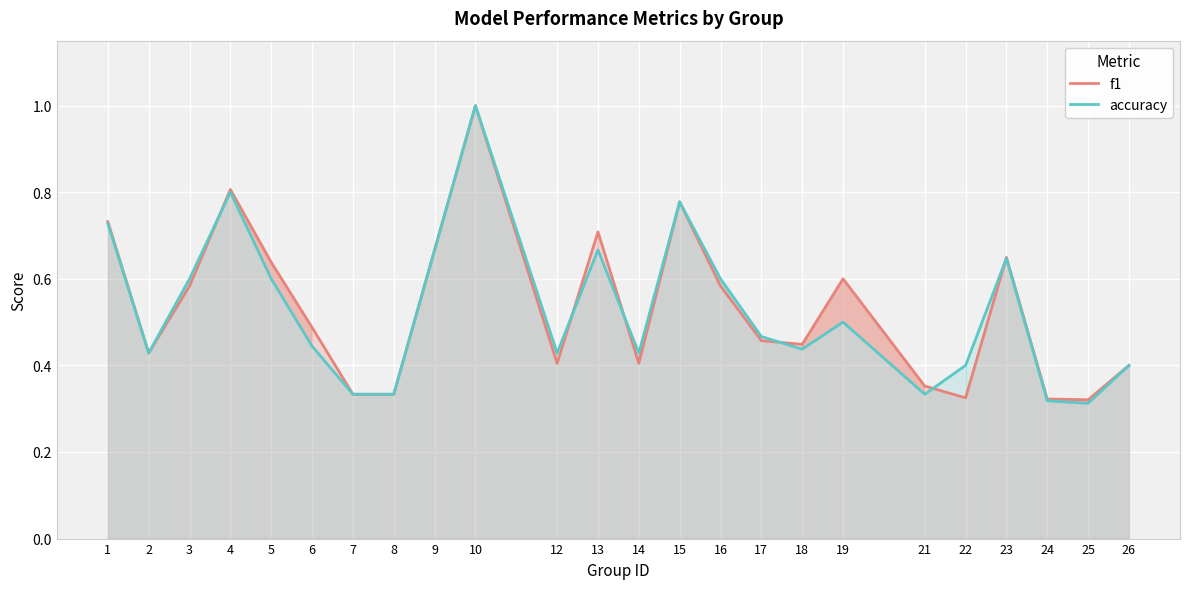

At which label does accuracy reach its minimum?

25